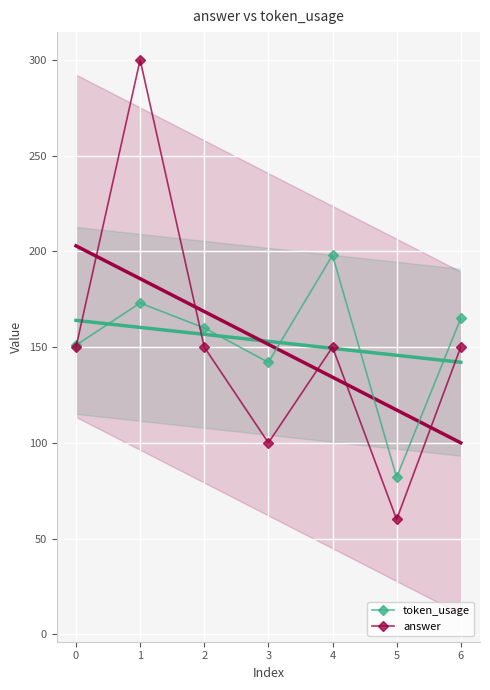

What is the approximate value of answer at 5?

60